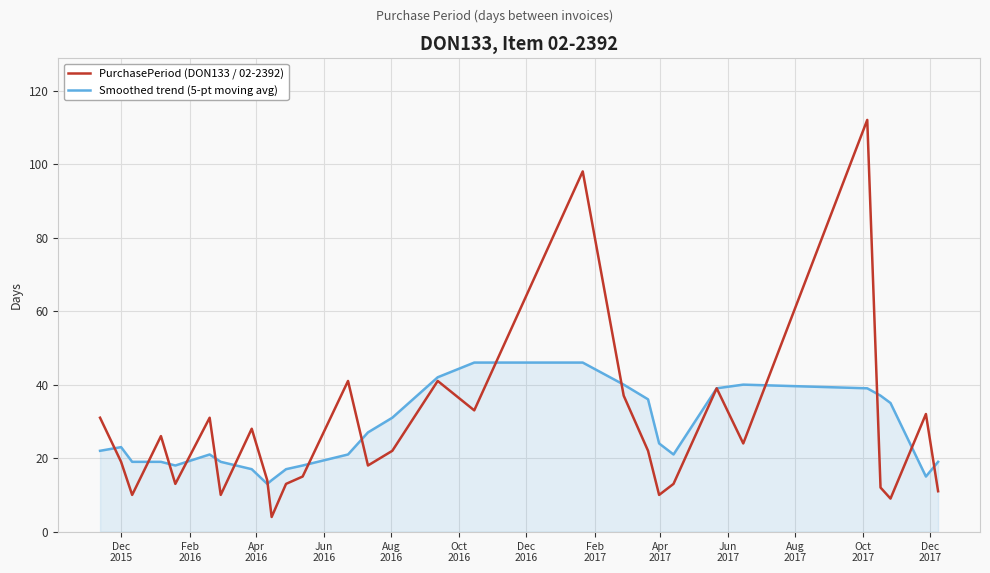

Reading left to right, what are all the values shown in this chart?

PurchasePeriod (DON133 / 02-2392): 31	19	10	26	13	31	10	28	14	4	13	15	41	18	22	41	33	98	37	22	10	13	39	24	112	12	9	32	11
Smoothed trend (5-pt moving avg): 22	23	19	19	18	21	19	17	13	14	17	18	21	27	31	42	46	46	40	36	24	21	39	40	39	37	35	15	19